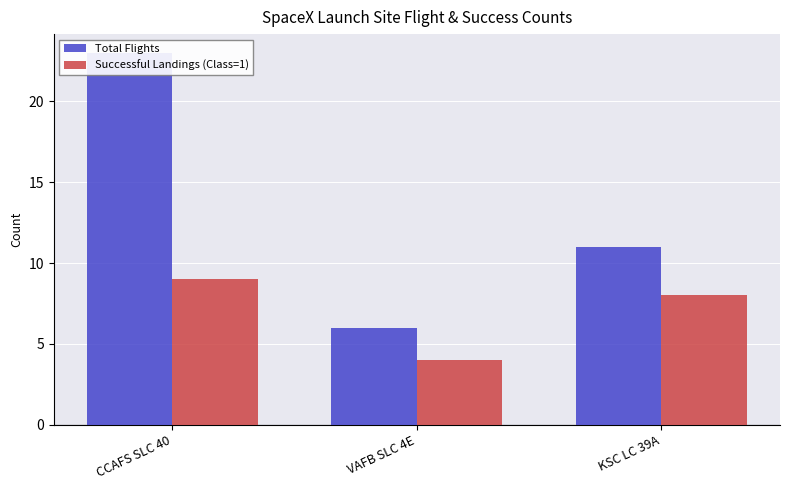

At which category is the sum across all series the highest?

CCAFS SLC 40